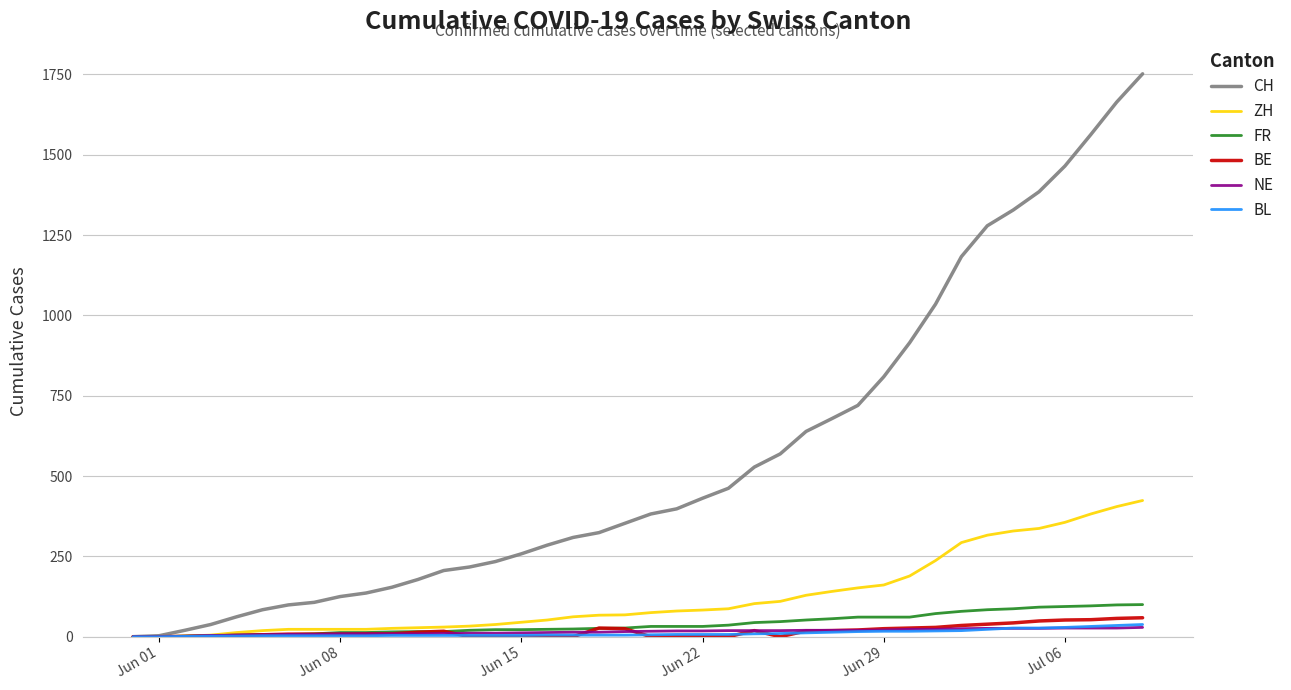

What is the greatest value displayed?

1752